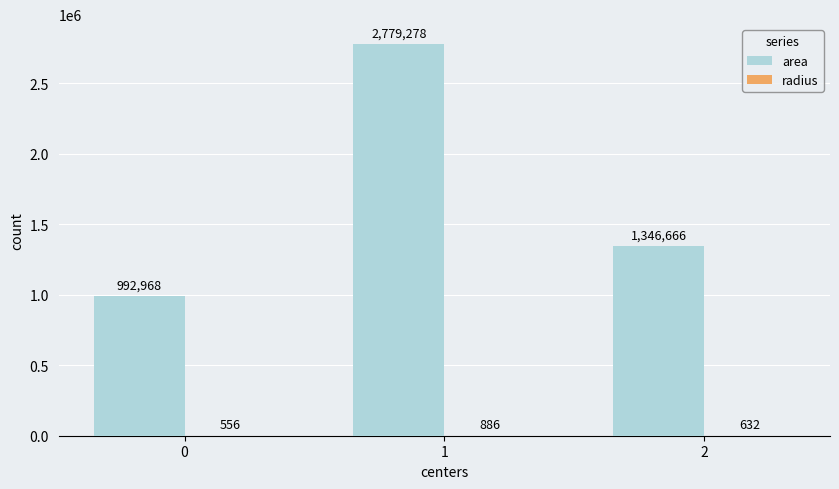

What is the sum of the area values at 0 and 1?

3772246